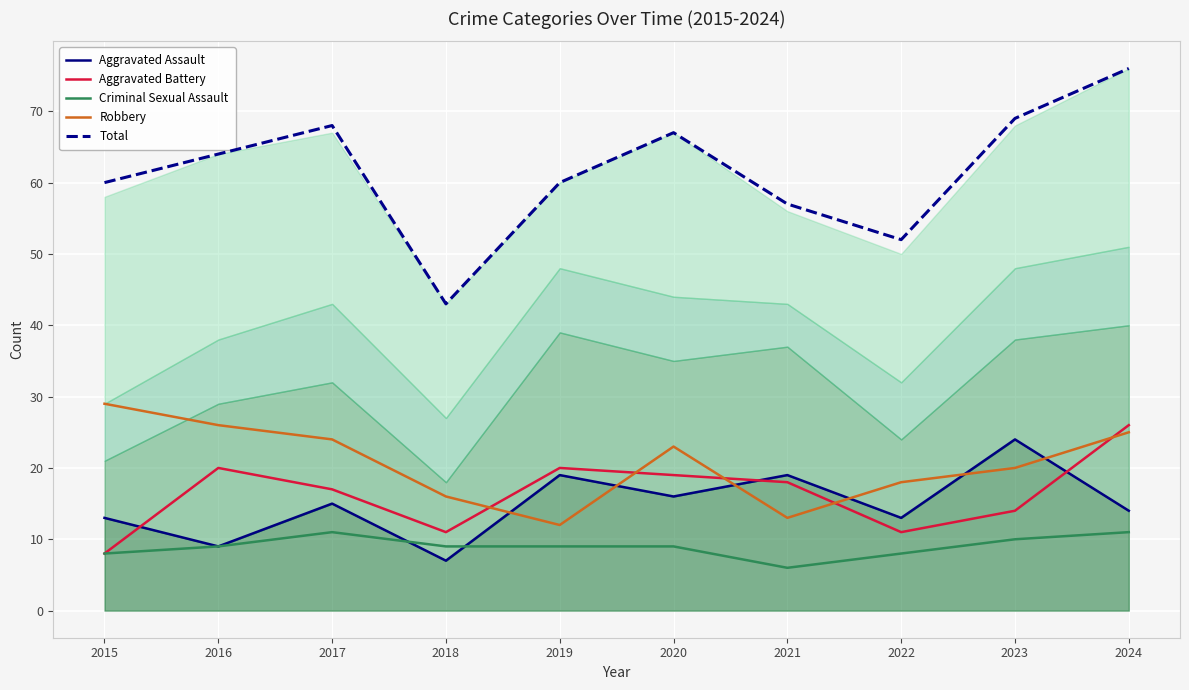

What is the difference between the maximum and minimum values in the Criminal Sexual Assault series?

5